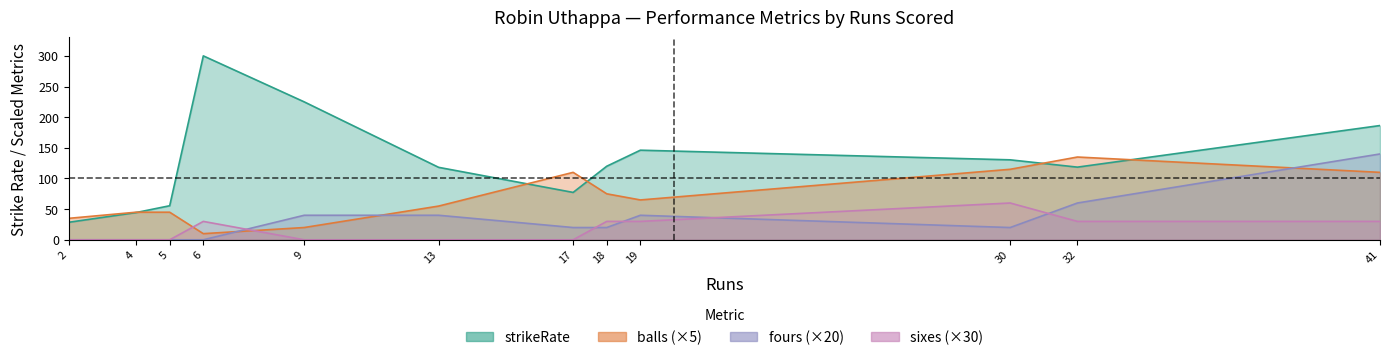

How many data points in strikeRate are less than 120?

6